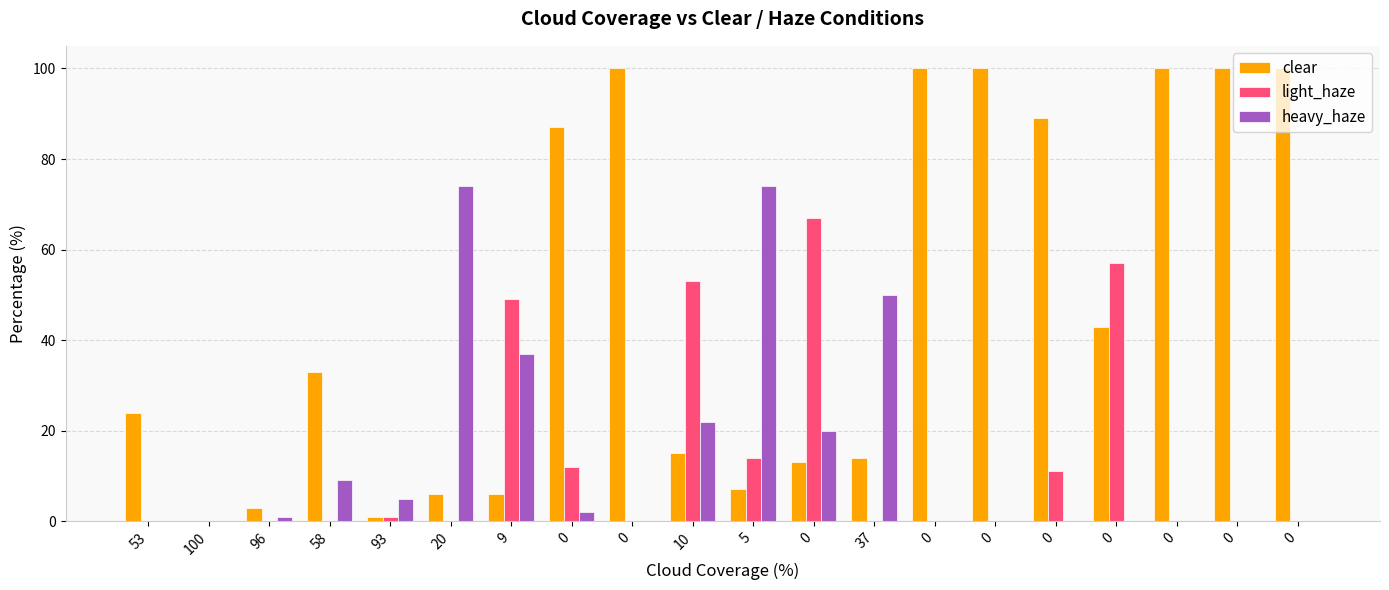

The light_haze series shows 11 at 10. True or false?

False